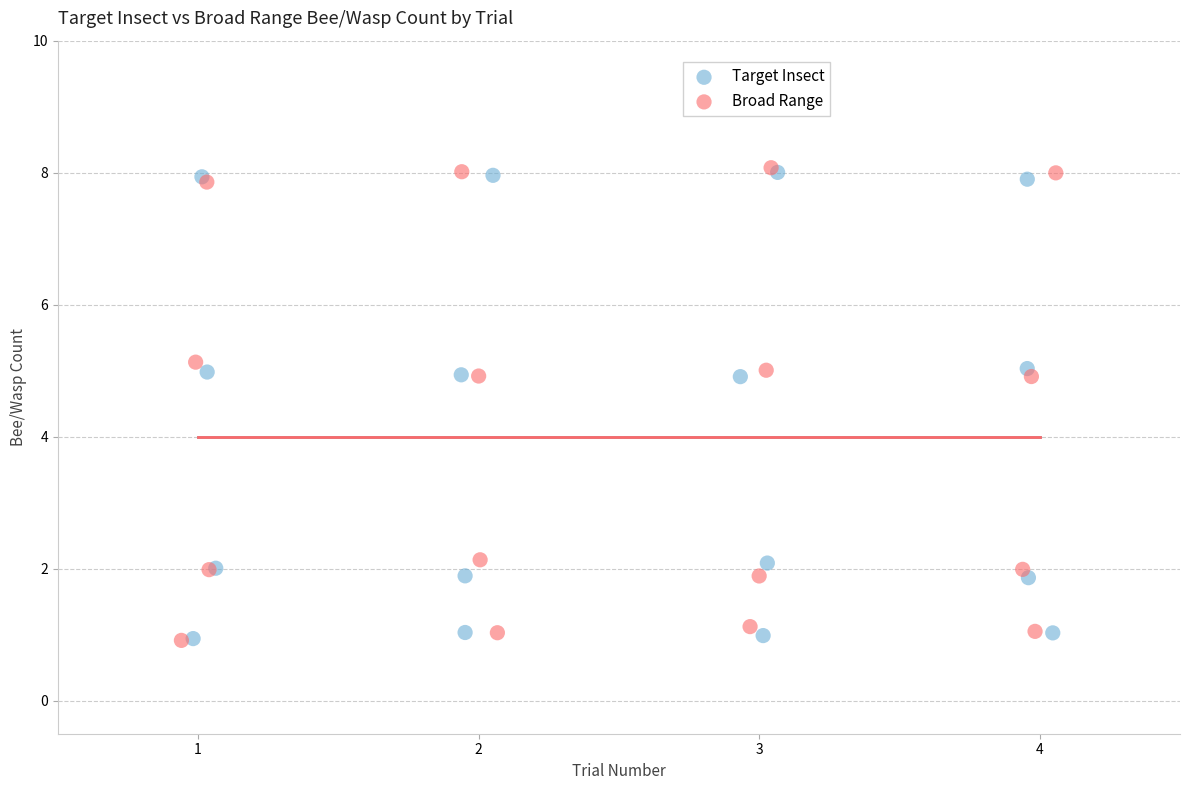

What are all the series names shown in the legend?

Target Insect, Broad Range